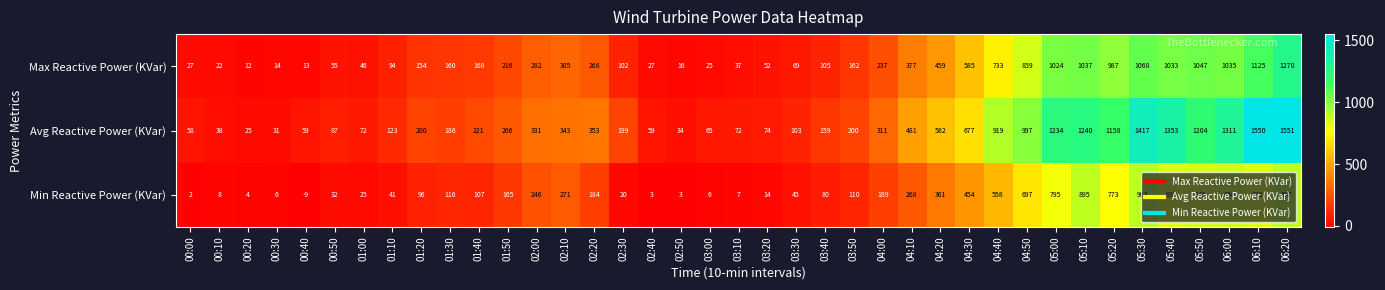

Is it true that Avg Reactive Power (KVar) equals 1311 at 06:00?

True